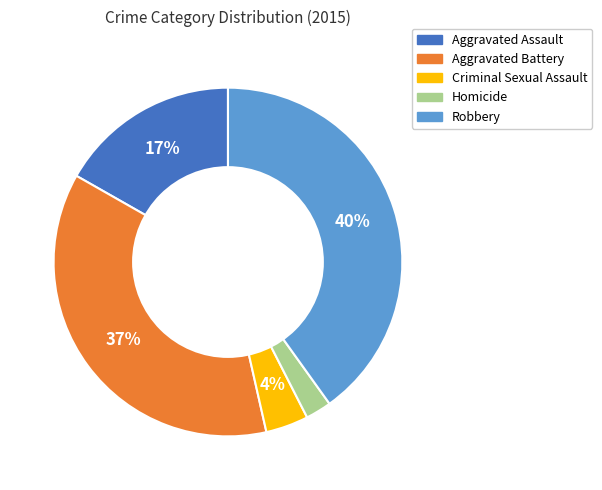

Is it true that Aggravated Battery is 28% of the pie?

False